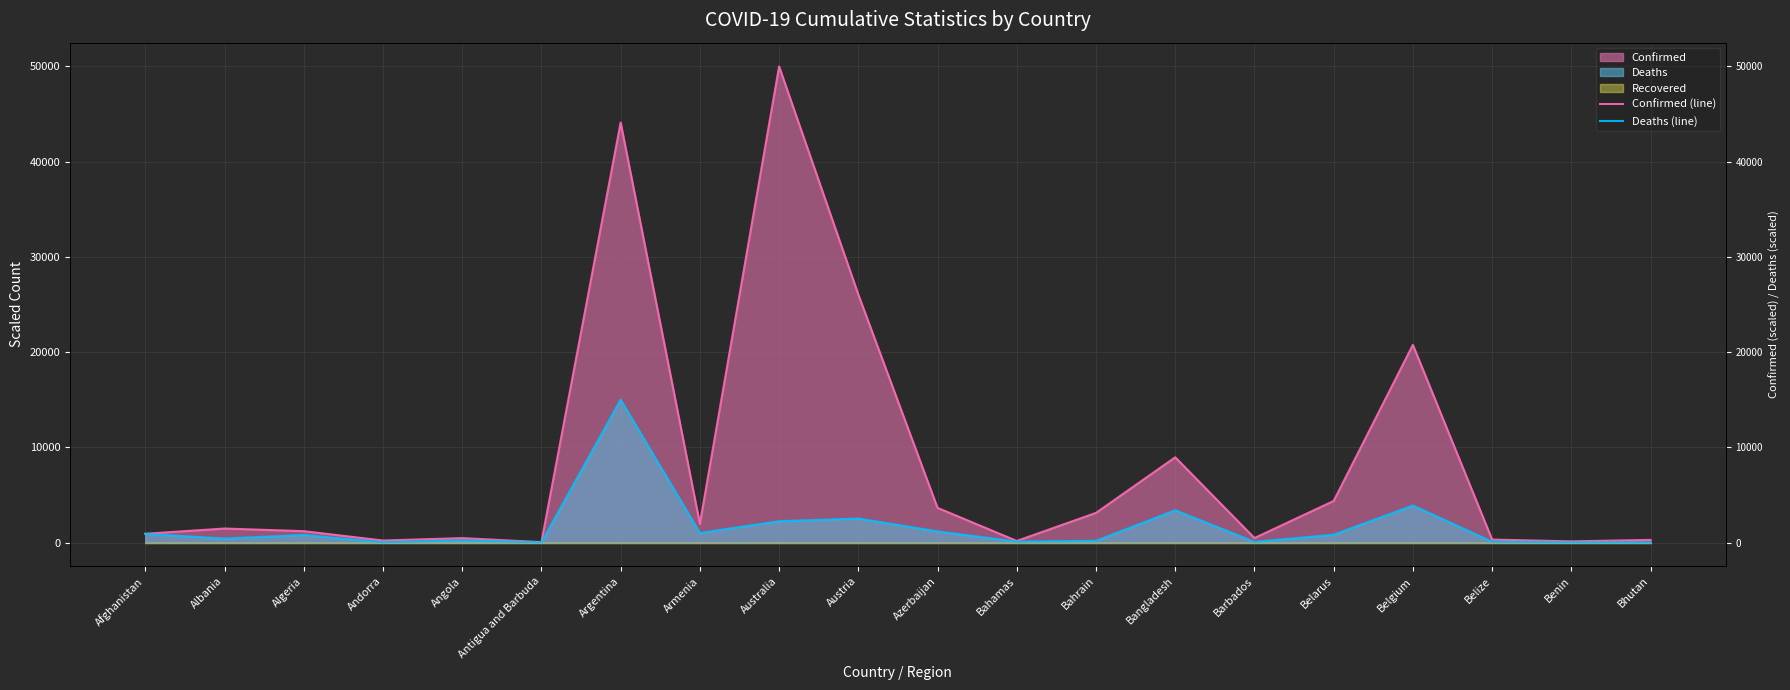

What is the lowest value of the Confirmed (line) series?

40.0